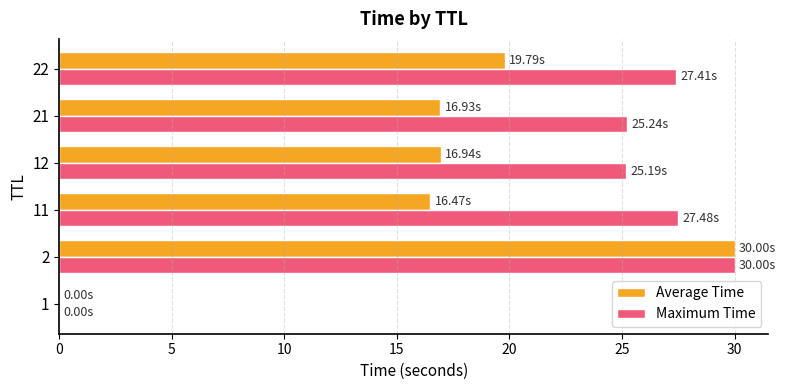

What is the total value across all series at 2?

60.0